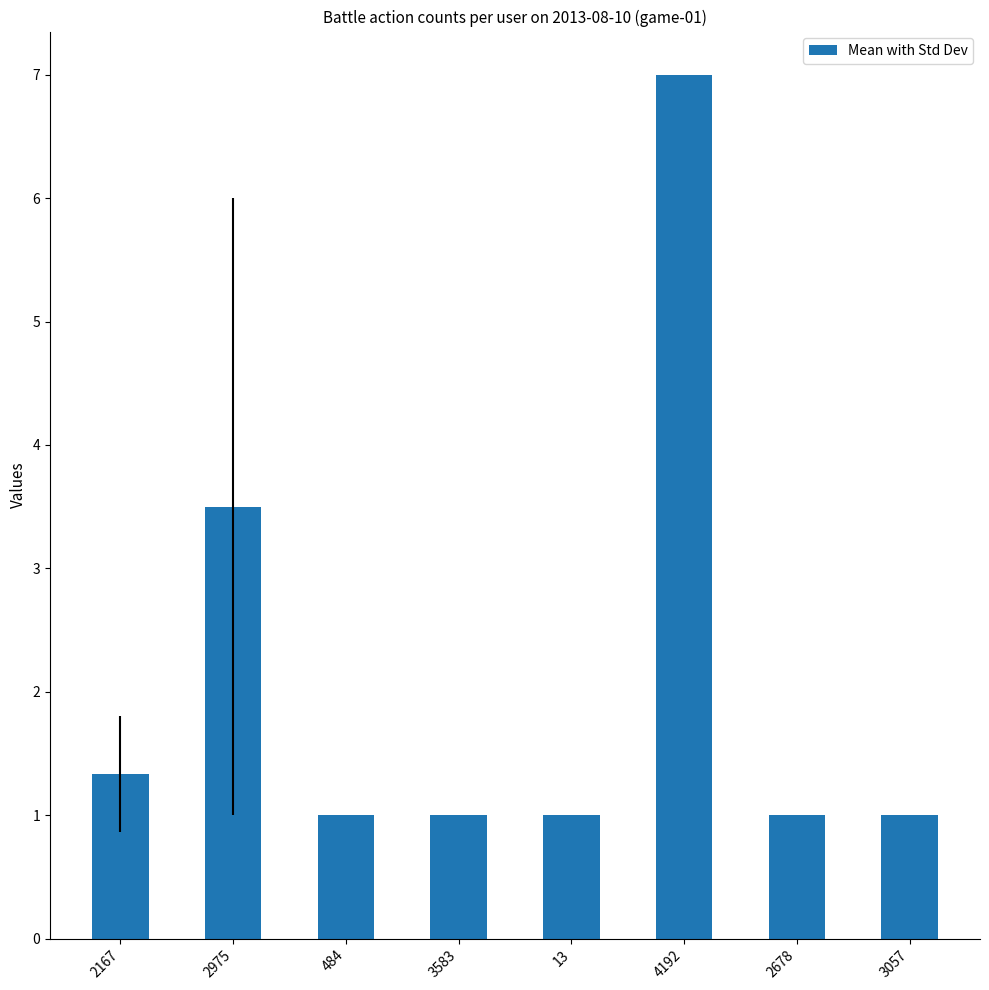

Reading left to right, transcribe all the data shown in this chart.

1.3	3.5	1.0	1.0	1.0	7.0	1.0	1.0